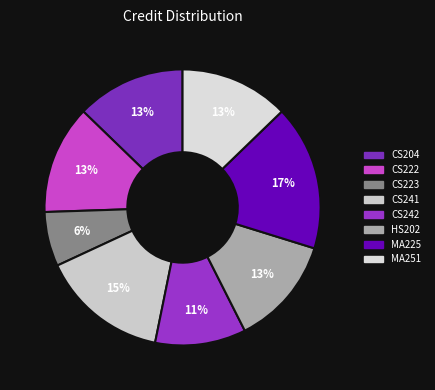

Rank the categories by value from highest to lowest.

MA225, CS241, CS204, CS222, HS202, MA251, CS242, CS223